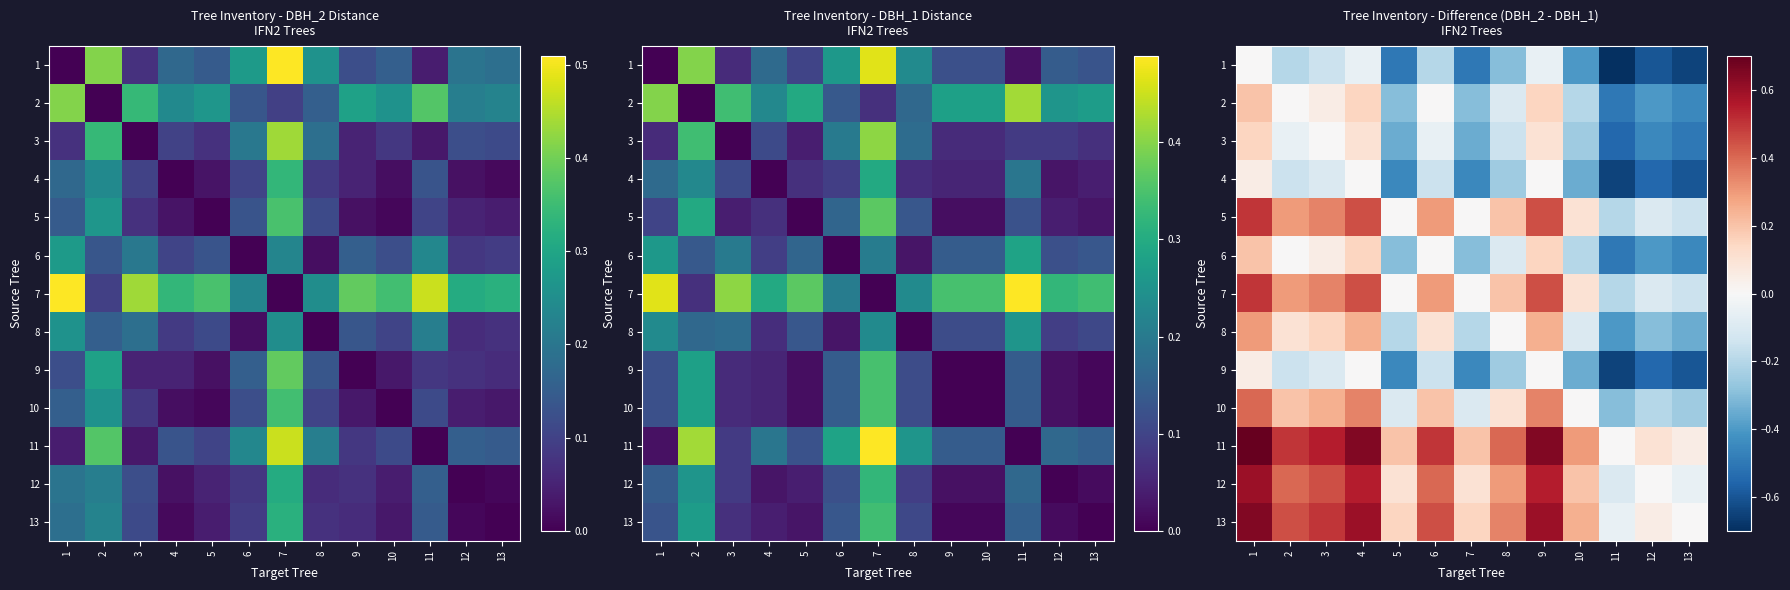

True or false: 10 has a value of 0.1 at 6.

False